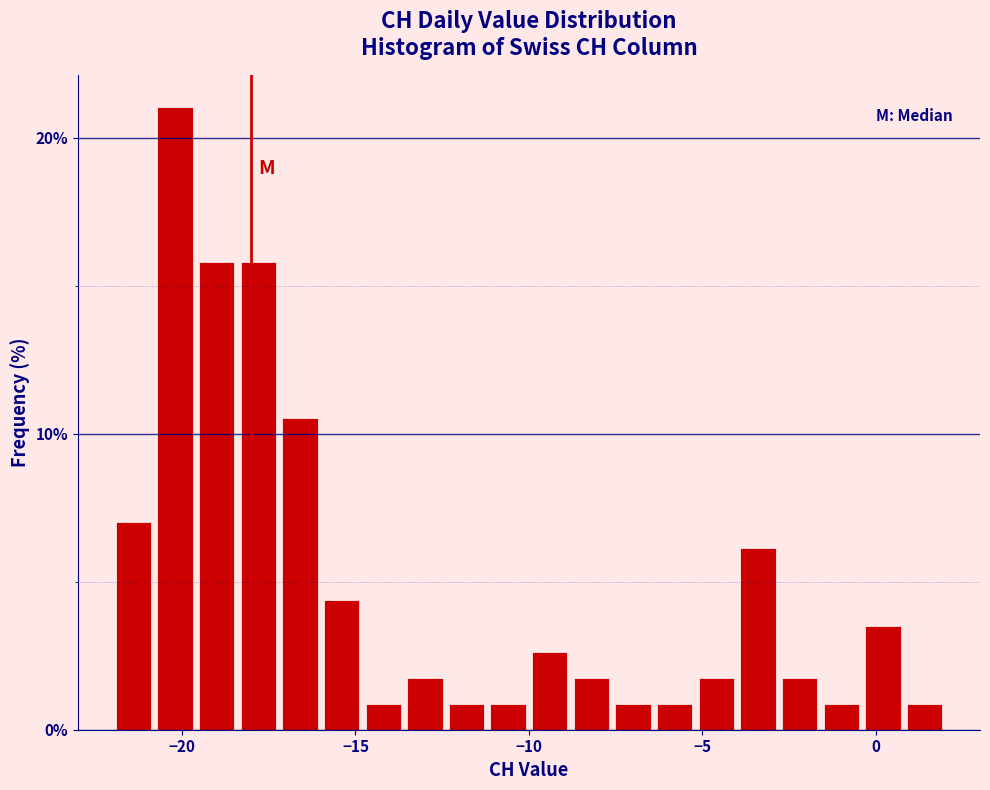

Around what value on the x-axis is the tallest bar? Give the approximate position of its centre, as read against the axis.

-20.0